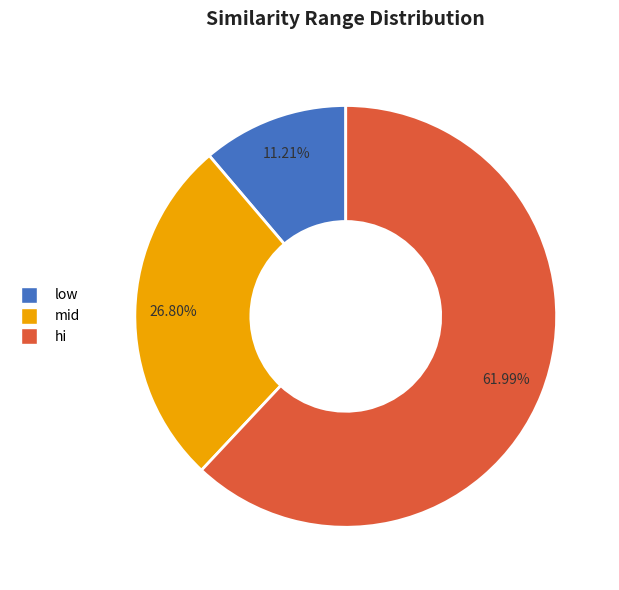

Between mid and low, which is larger?

mid